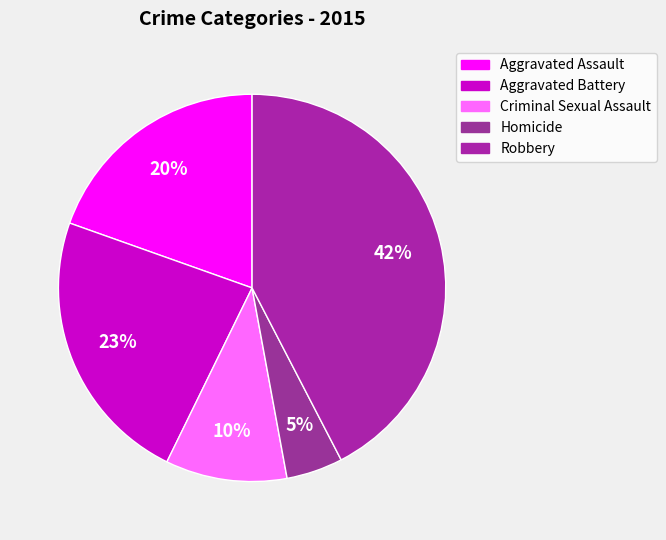

Rank the categories by value from lowest to highest.

Homicide, Criminal Sexual Assault, Aggravated Assault, Aggravated Battery, Robbery